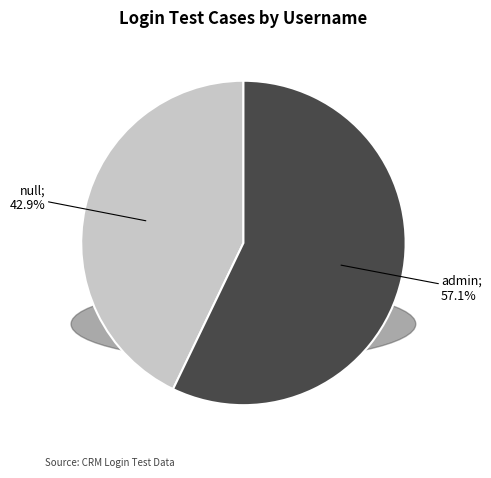

What is the largest slice in the pie chart?

admin